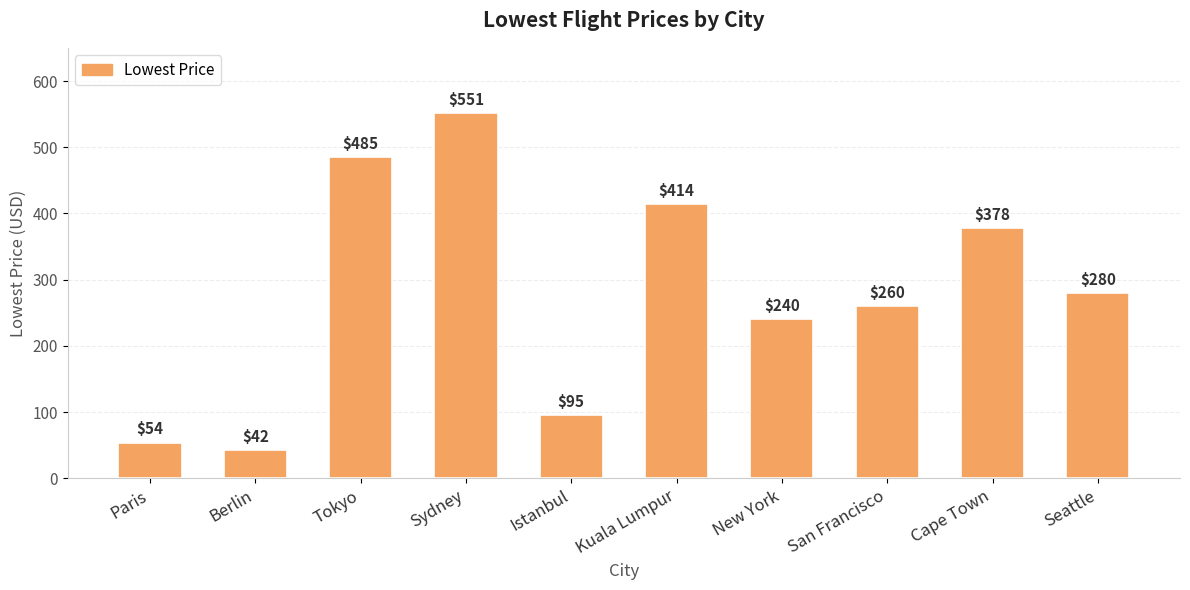

How many data points are less than 280?

5